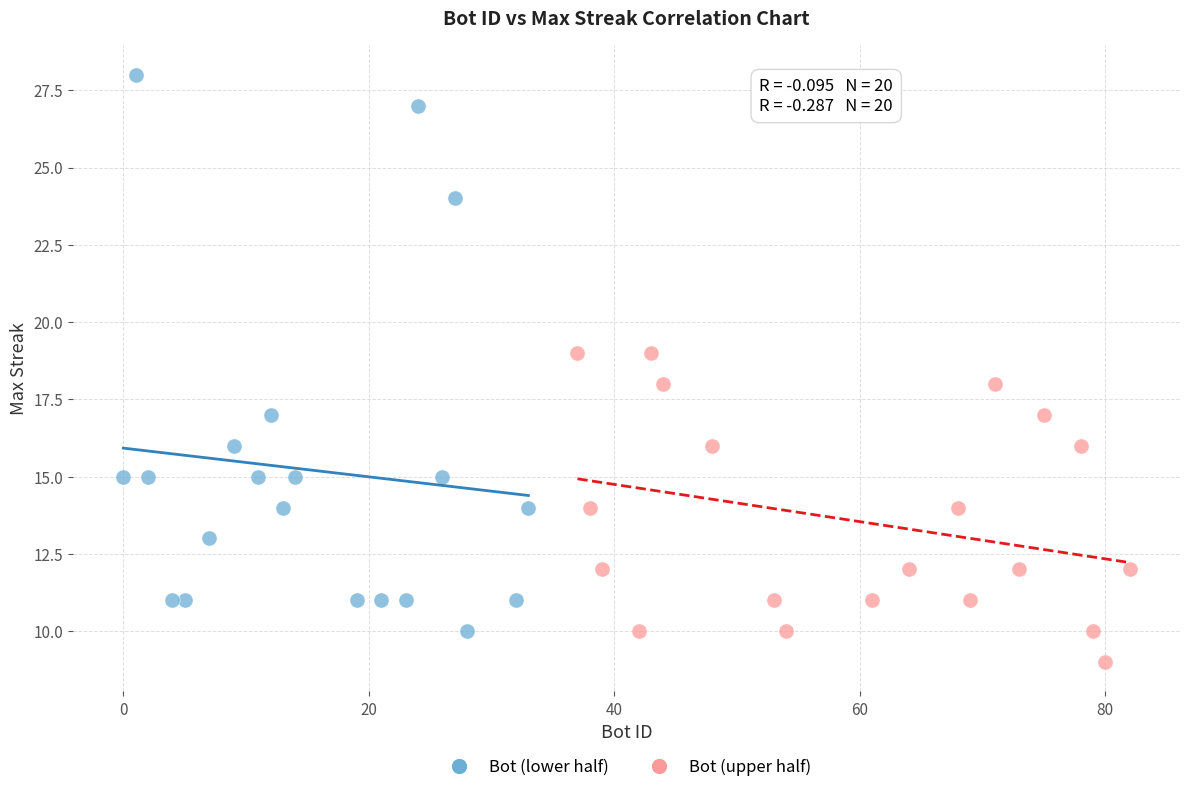

Which series contains the lowest Y value?

Bot (upper half)